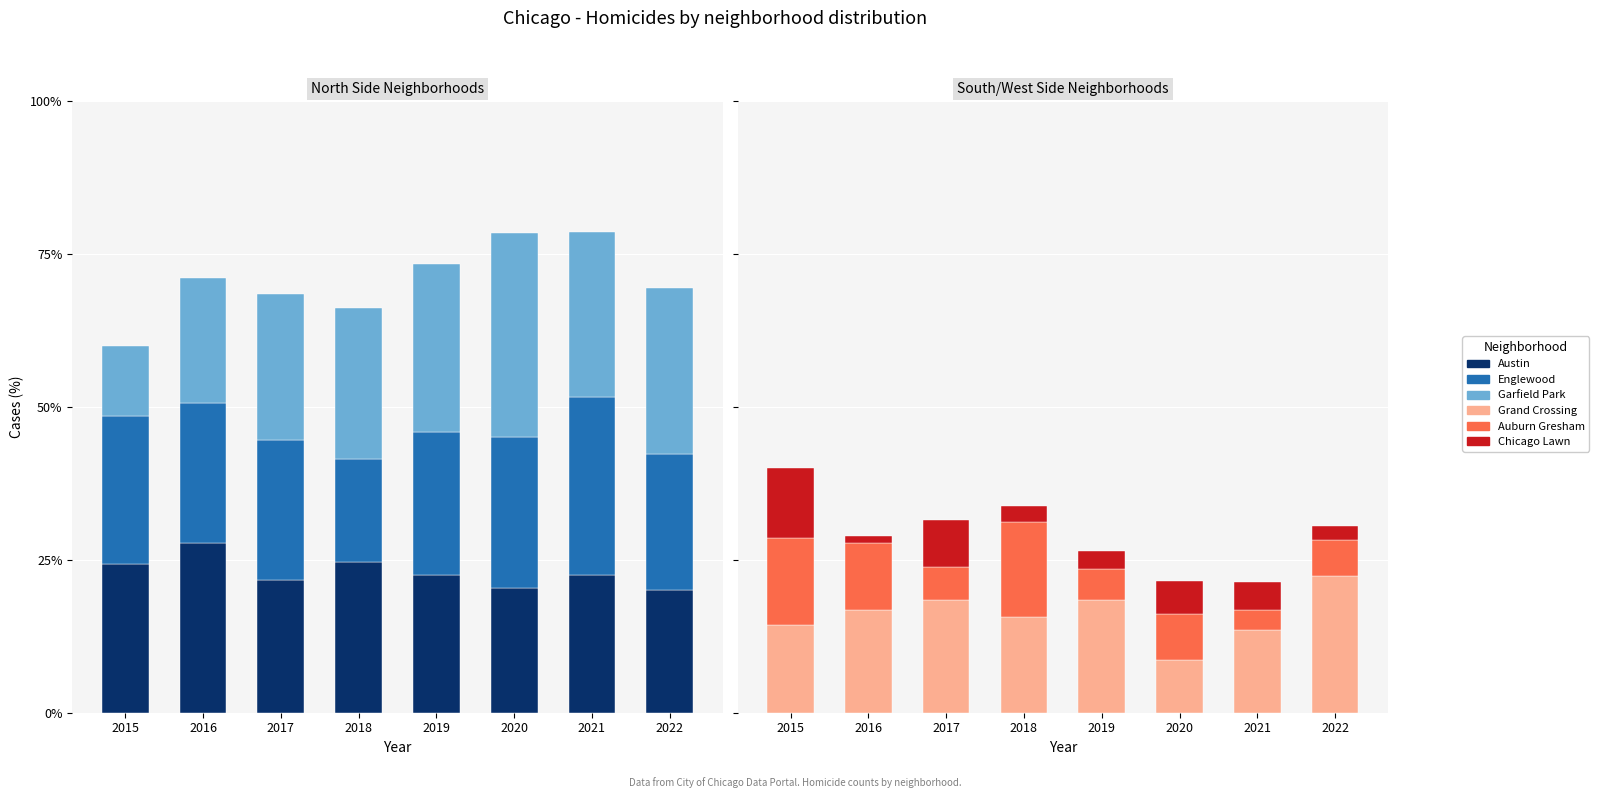

At which label does Auburn Gresham first exceed 7?

2015